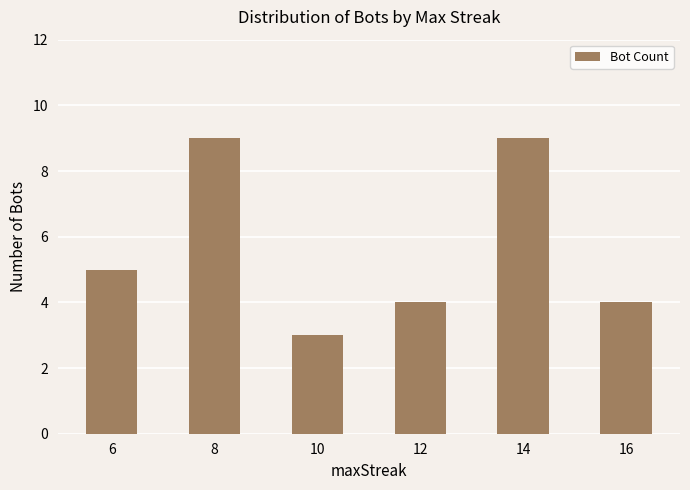

What is the change in value from 12 to 14?

+5